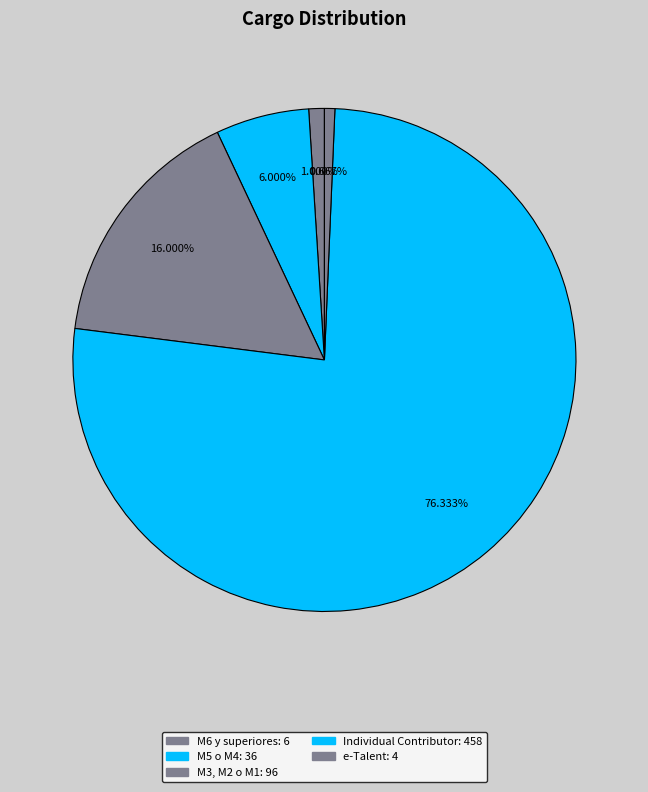

Does e-Talent account for over 50% of the chart?

No